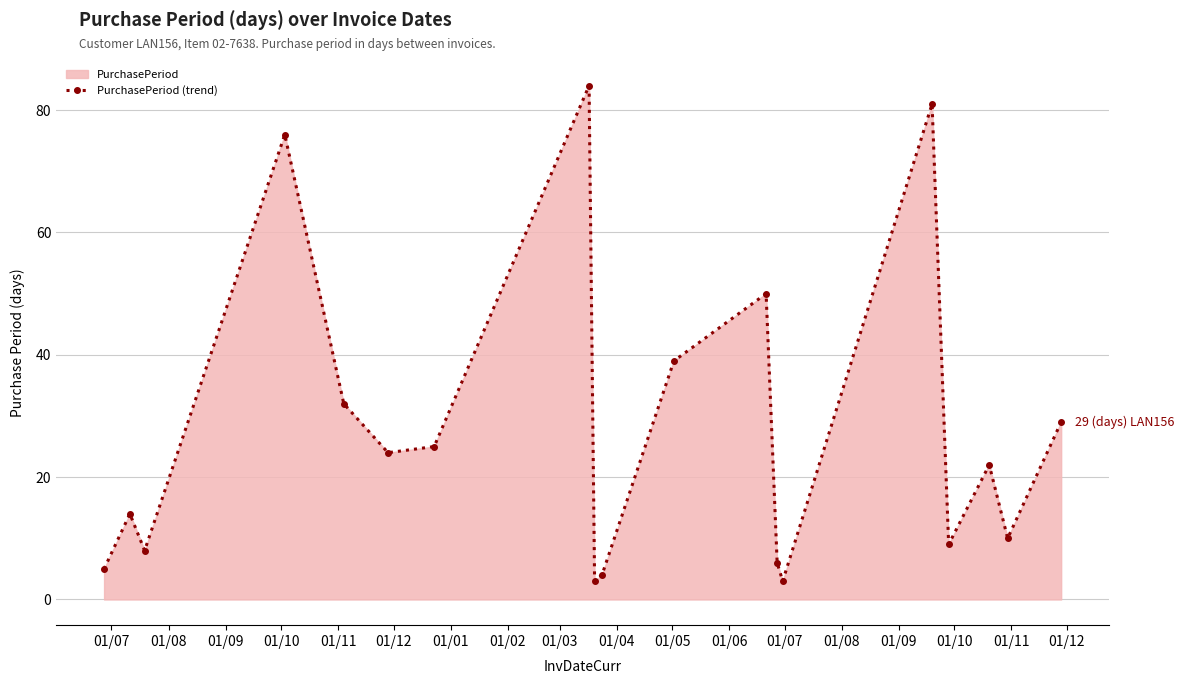

What is the difference between the maximum and second lowest values?

81